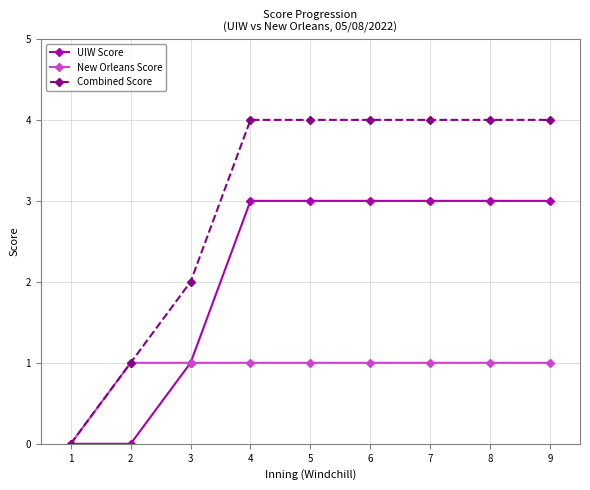

Reading right to left, transcribe all the data shown in this chart.

UIW Score: 9=3	8=3	7=3	6=3	5=3	4=3	3=1	2=0	1=0
New Orleans Score: 9=1	8=1	7=1	6=1	5=1	4=1	3=1	2=1	1=0
Combined Score: 9=4	8=4	7=4	6=4	5=4	4=4	3=2	2=1	1=0